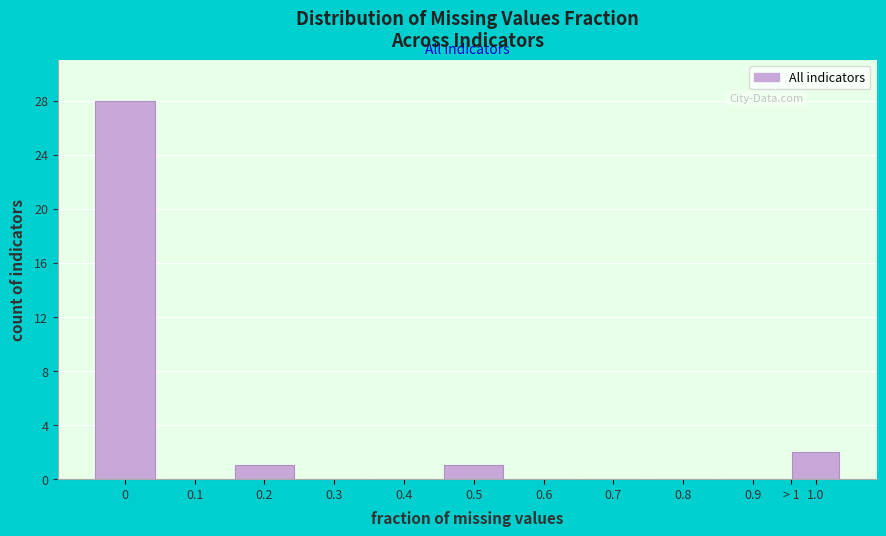

Reading right to left, list all the values displayed in this chart.

1.0=2	0.9=0	0.8=0	0.7=0	0.6=0	0.5=1	0.4=0	0.3=0	0.2=1	0.1=0	0=28